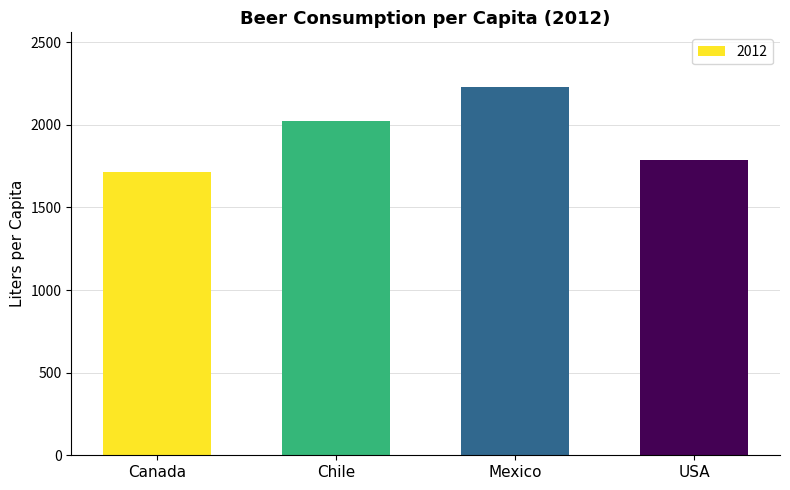

Reading right to left, extract all data points from this chart.

1789.0	2225.8	2024.0	1713.0